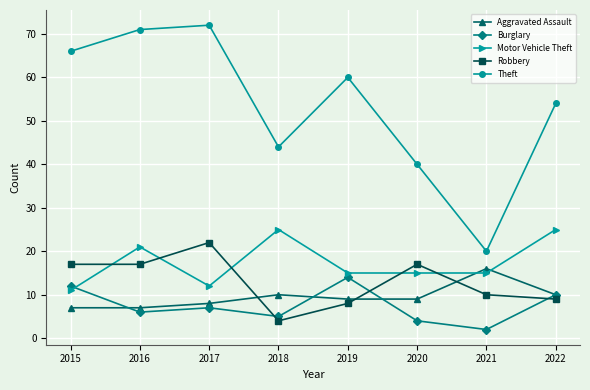

Is the value of Motor Vehicle Theft at 2018 greater than the value of Burglary at 2021?

Yes